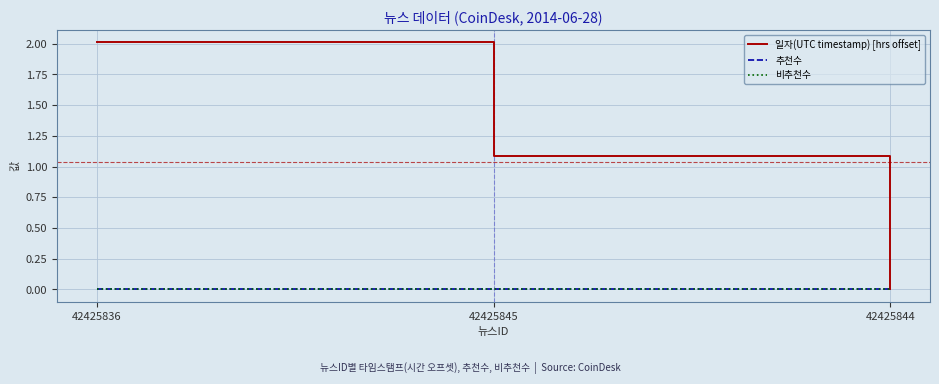

How many lines are shown in the chart?

3